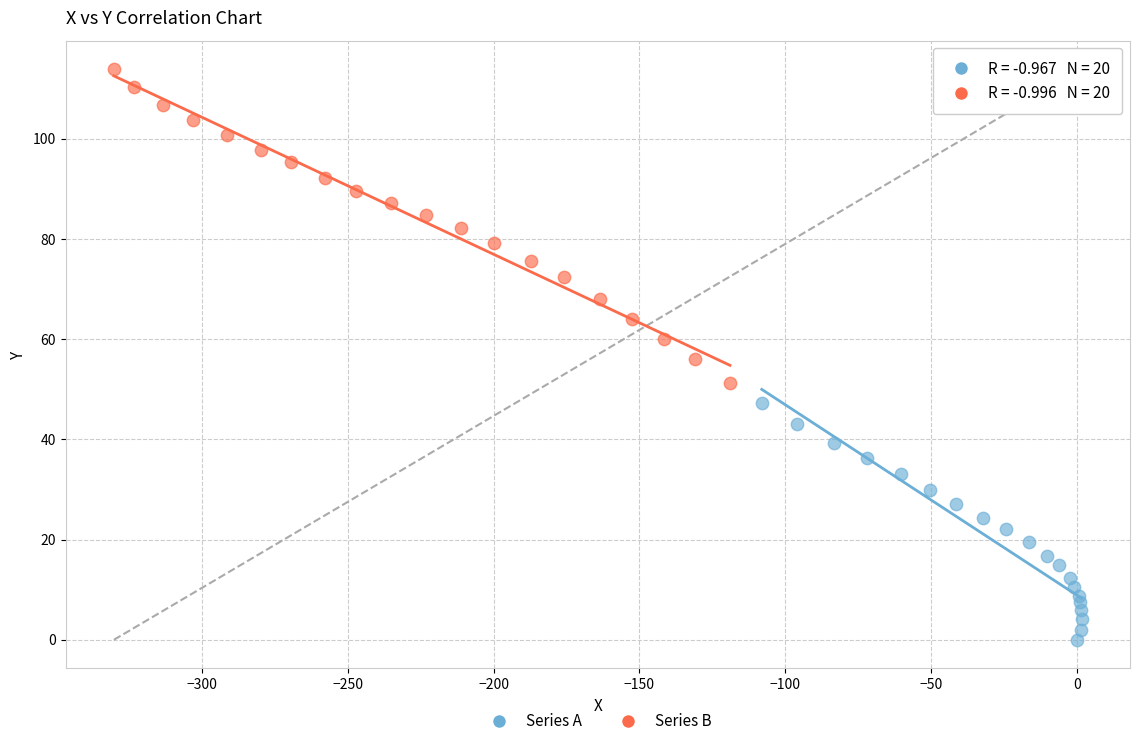

Which series reaches the minimum Y coordinate?

Series A